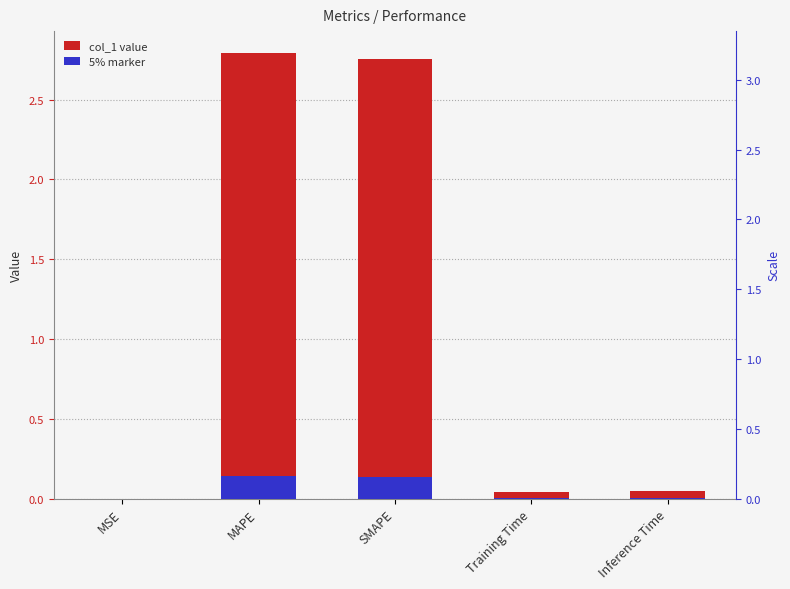

List the labels in order of 5% marker value, largest first.

MAPE, SMAPE, Inference Time, Training Time, MSE